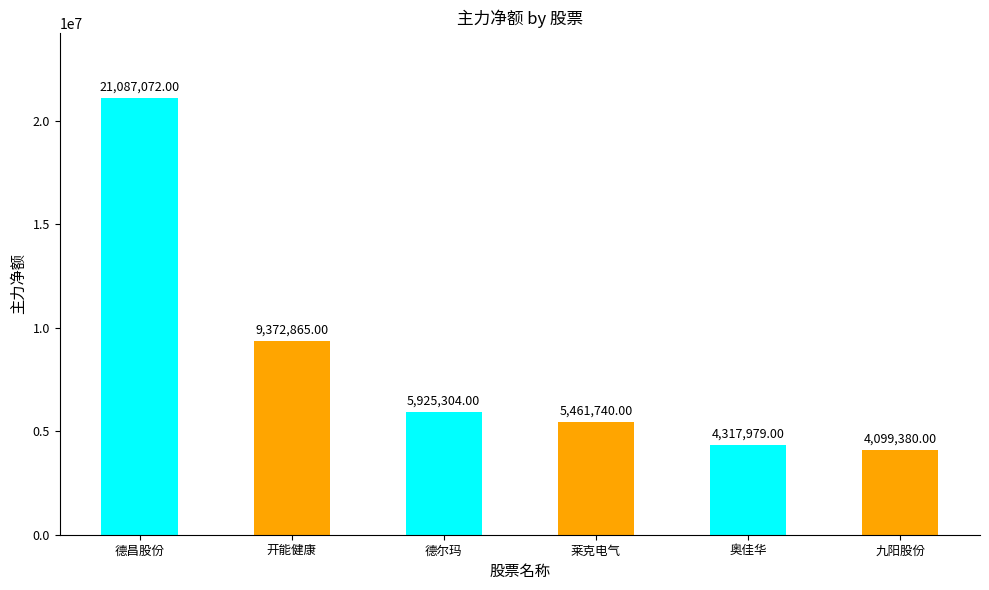

List the labels in order of value, smallest first.

九阳股份, 奥佳华, 莱克电气, 德尔玛, 开能健康, 德昌股份